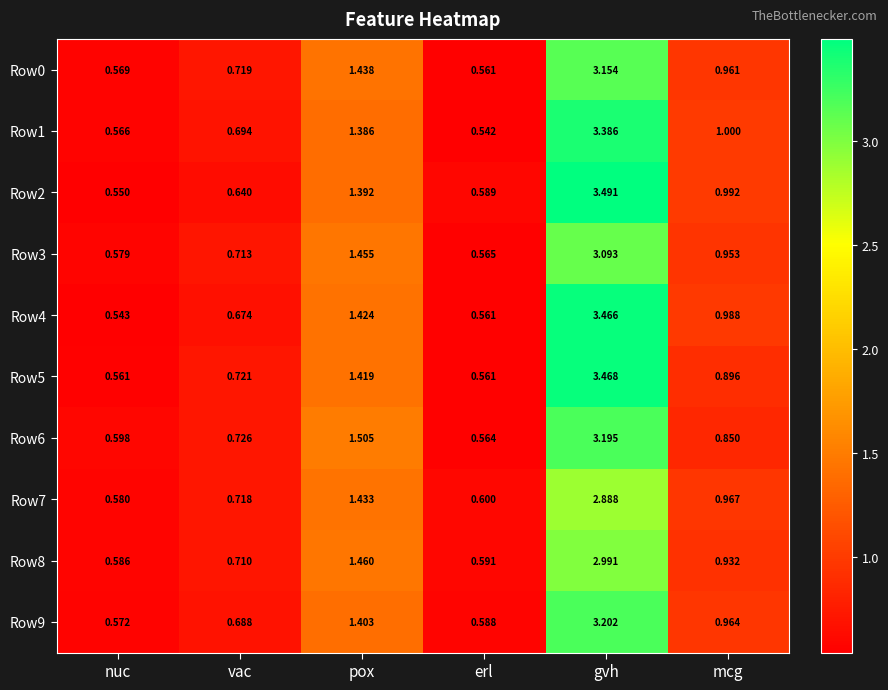

Which category has the highest value in the Row2 series?

gvh